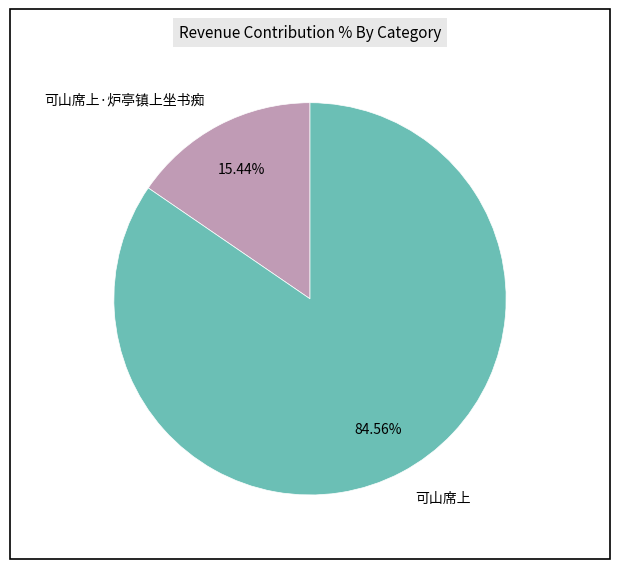

To the nearest percent, what portion does 可山席上 represent?

85%